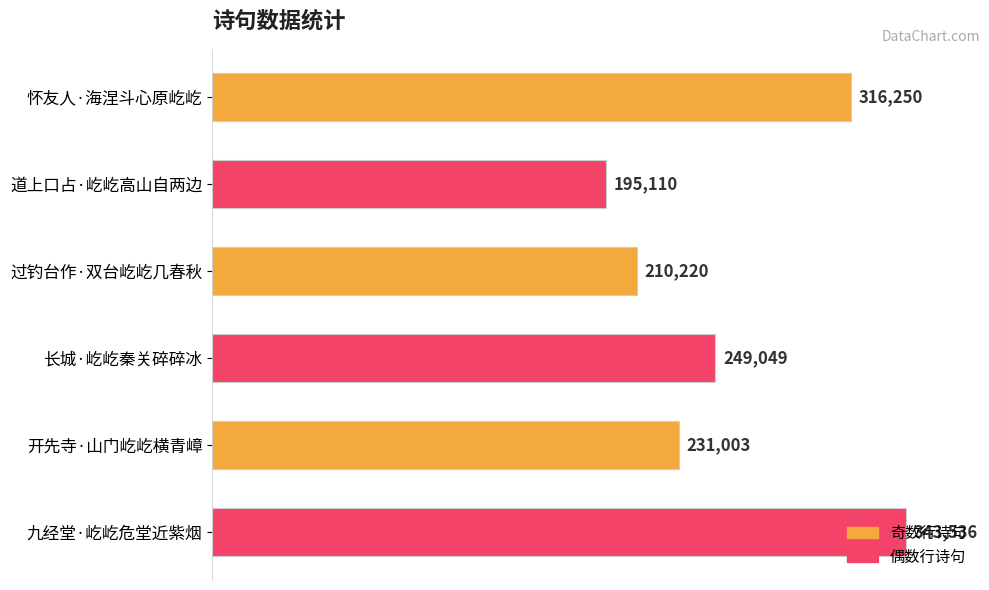

What is the difference between the second highest and second lowest values?

106030